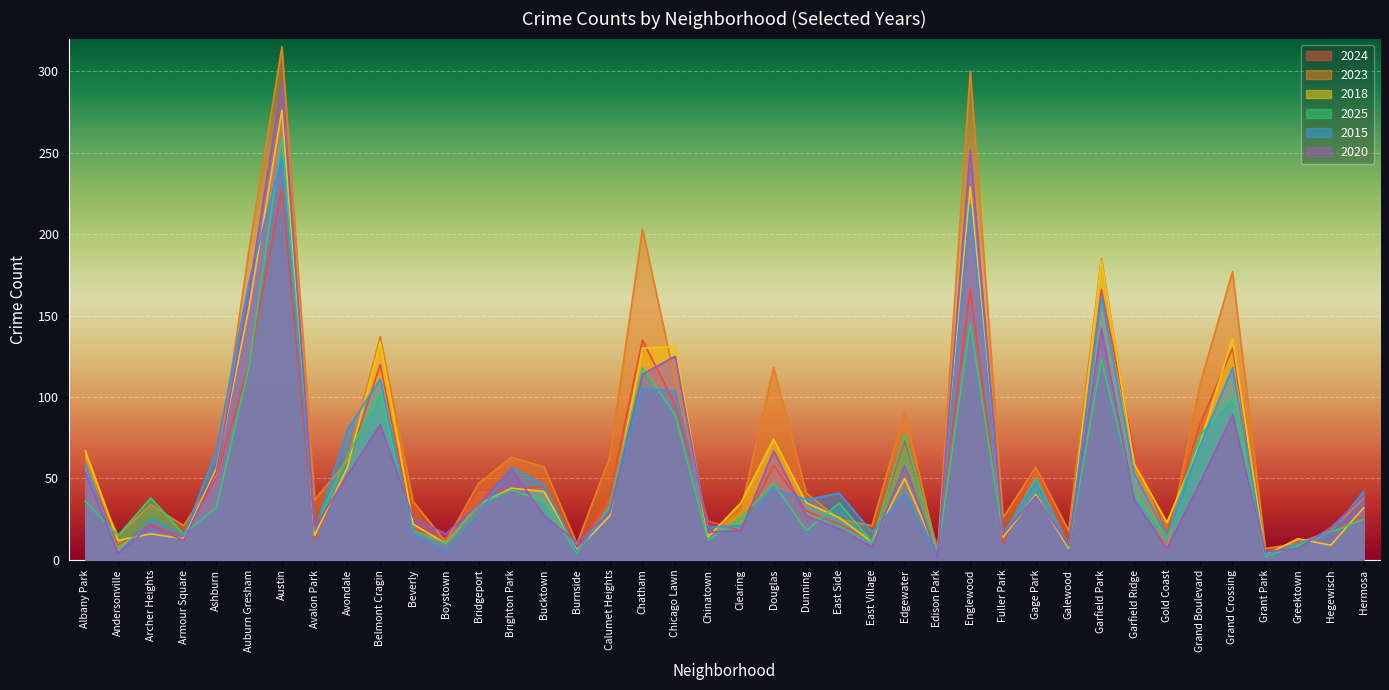

Reading left to right, list all the values displayed in this chart.

2024: Albany Park=60	Andersonville=9	Archer Heights=22	Armour Square=14	Ashburn=51	Auburn Gresham=120	Austin=228	Avalon Park=13	Avondale=58	Belmont Cragin=120	Beverly=19	Boystown=13	Bridgeport=43	Brighton Park=43	Bucktown=45	Burnside=4	Calumet Heights=40	Chatham=135	Chicago Lawn=95	Chinatown=24	Clearing=18	Douglas=58	Dunning=30	East Side=22	East Village=12	Edgewater=73	Edison Park=8	Englewood=166	Fuller Park=10	Gage Park=58	Galewood=7	Garfield Park=166	Garfield Ridge=66	Gold Coast=16	Grand Boulevard=83	Grand Crossing=130	Grant Park=3	Greektown=11	Hegewisch=17	Hermosa=27
2023: Albany Park=59	Andersonville=15	Archer Heights=34	Armour Square=21	Ashburn=52	Auburn Gresham=191	Austin=315	Avalon Park=37	Avondale=61	Belmont Cragin=137	Beverly=36	Boystown=11	Bridgeport=47	Brighton Park=63	Bucktown=57	Burnside=10	Calumet Heights=63	Chatham=203	Chicago Lawn=110	Chinatown=15	Clearing=30	Douglas=118	Dunning=41	East Side=25	East Village=21	Edgewater=91	Edison Park=4	Englewood=300	Fuller Park=26	Gage Park=57	Galewood=18	Garfield Park=185	Garfield Ridge=58	Gold Coast=7	Grand Boulevard=107	Grand Crossing=177	Grant Park=7	Greektown=10	Hegewisch=18	Hermosa=38
2018: Albany Park=67	Andersonville=12	Archer Heights=16	Armour Square=13	Ashburn=56	Auburn Gresham=155	Austin=276	Avalon Park=15	Avondale=57	Belmont Cragin=134	Beverly=22	Boystown=10	Bridgeport=34	Brighton Park=44	Bucktown=42	Burnside=6	Calumet Heights=27	Chatham=130	Chicago Lawn=131	Chinatown=14	Clearing=35	Douglas=74	Dunning=35	East Side=26	East Village=11	Edgewater=50	Edison Park=4	Englewood=229	Fuller Park=14	Gage Park=40	Galewood=7	Garfield Park=184	Garfield Ridge=59	Gold Coast=23	Grand Boulevard=71	Grand Crossing=136	Grant Park=3	Greektown=13	Hegewisch=9	Hermosa=32
2025: Albany Park=36	Andersonville=15	Archer Heights=38	Armour Square=16	Ashburn=32	Auburn Gresham=119	Austin=259	Avalon Park=19	Avondale=64	Belmont Cragin=102	Beverly=18	Boystown=10	Bridgeport=34	Brighton Park=43	Bucktown=36	Burnside=4	Calumet Heights=33	Chatham=118	Chicago Lawn=89	Chinatown=12	Clearing=26	Douglas=47	Dunning=18	East Side=35	East Village=11	Edgewater=77	Edison Park=4	Englewood=145	Fuller Park=15	Gage Park=50	Galewood=8	Garfield Park=123	Garfield Ridge=41	Gold Coast=14	Grand Boulevard=76	Grand Crossing=100	Grant Park=2	Greektown=9	Hegewisch=17	Hermosa=25
2015: Albany Park=59	Andersonville=4	Archer Heights=25	Armour Square=15	Ashburn=67	Auburn Gresham=171	Austin=247	Avalon Park=18	Avondale=80	Belmont Cragin=111	Beverly=16	Boystown=6	Bridgeport=28	Brighton Park=57	Bucktown=46	Burnside=5	Calumet Heights=31	Chatham=105	Chicago Lawn=104	Chinatown=20	Clearing=21	Douglas=44	Dunning=37	East Side=41	East Village=17	Edgewater=40	Edison Park=2	Englewood=218	Fuller Park=16	Gage Park=48	Galewood=9	Garfield Park=162	Garfield Ridge=53	Gold Coast=15	Grand Boulevard=70	Grand Crossing=118	Grant Park=3	Greektown=10	Hegewisch=17	Hermosa=42
2020: Albany Park=54	Andersonville=4	Archer Heights=21	Armour Square=12	Ashburn=54	Auburn Gresham=165	Austin=293	Avalon Park=20	Avondale=52	Belmont Cragin=83	Beverly=26	Boystown=16	Bridgeport=34	Brighton Park=56	Bucktown=27	Burnside=11	Calumet Heights=29	Chatham=114	Chicago Lawn=125	Chinatown=17	Clearing=18	Douglas=67	Dunning=27	East Side=19	East Village=8	Edgewater=58	Edison Park=2	Englewood=252	Fuller Park=16	Gage Park=39	Galewood=9	Garfield Park=142	Garfield Ridge=37	Gold Coast=7	Grand Boulevard=47	Grand Crossing=89	Grant Park=5	Greektown=7	Hegewisch=20	Hermosa=39